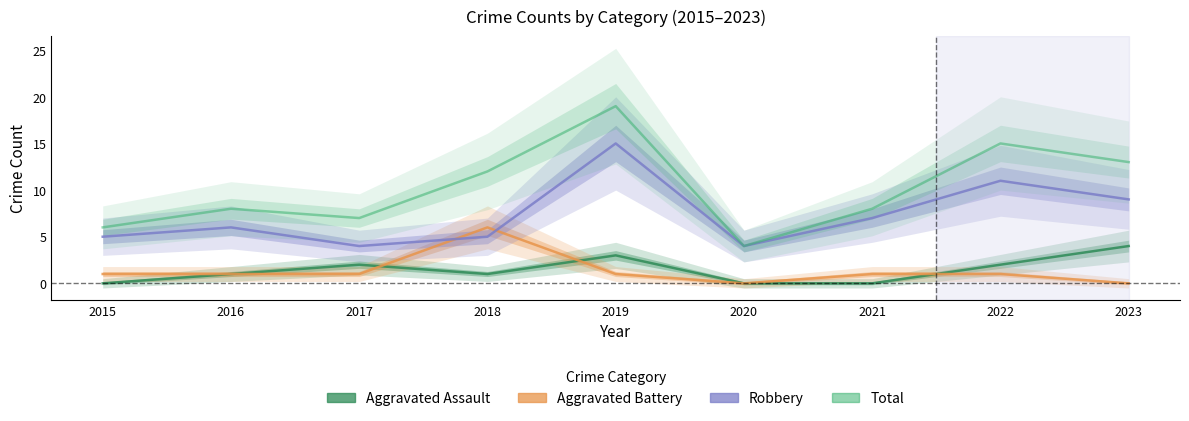

Where is the first local maximum for Aggravated Battery?

2018